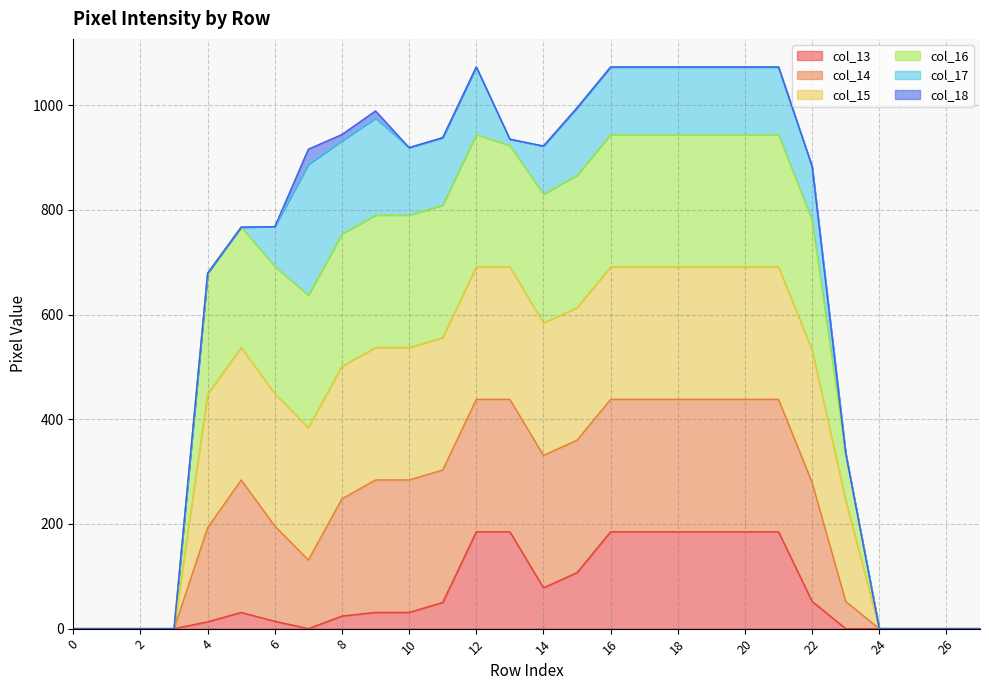

What are all the series names shown in the legend?

col_13, col_14, col_15, col_16, col_17, col_18